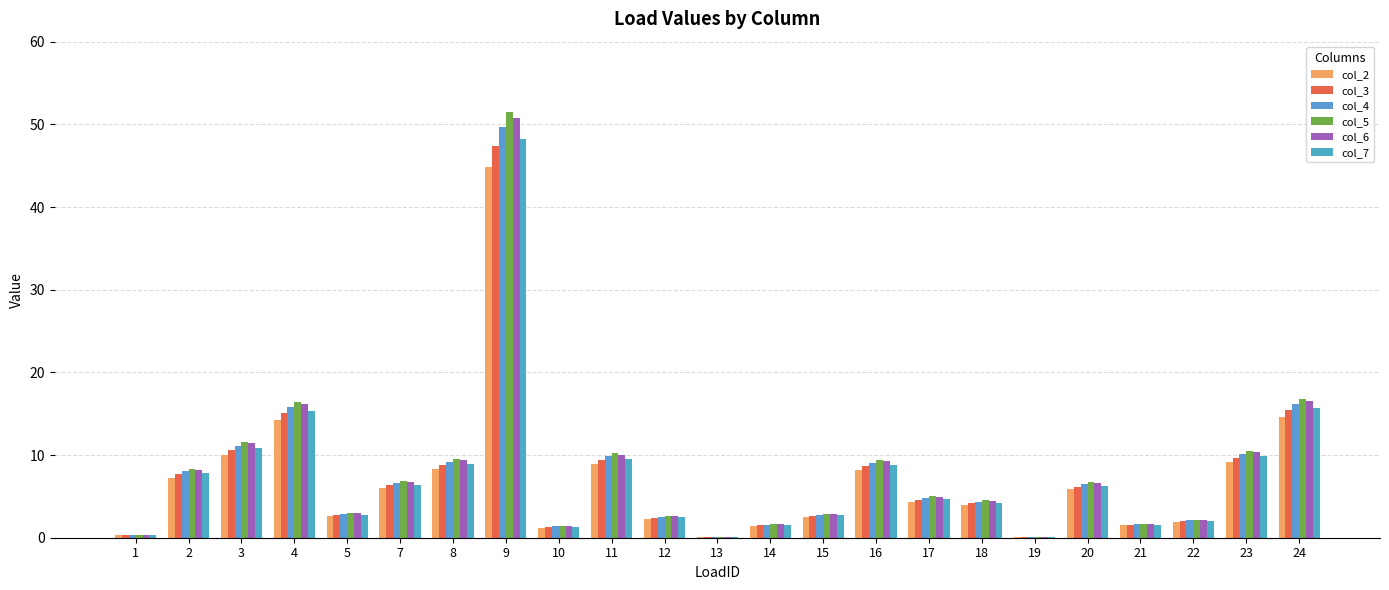

How many data points does each series have?

23